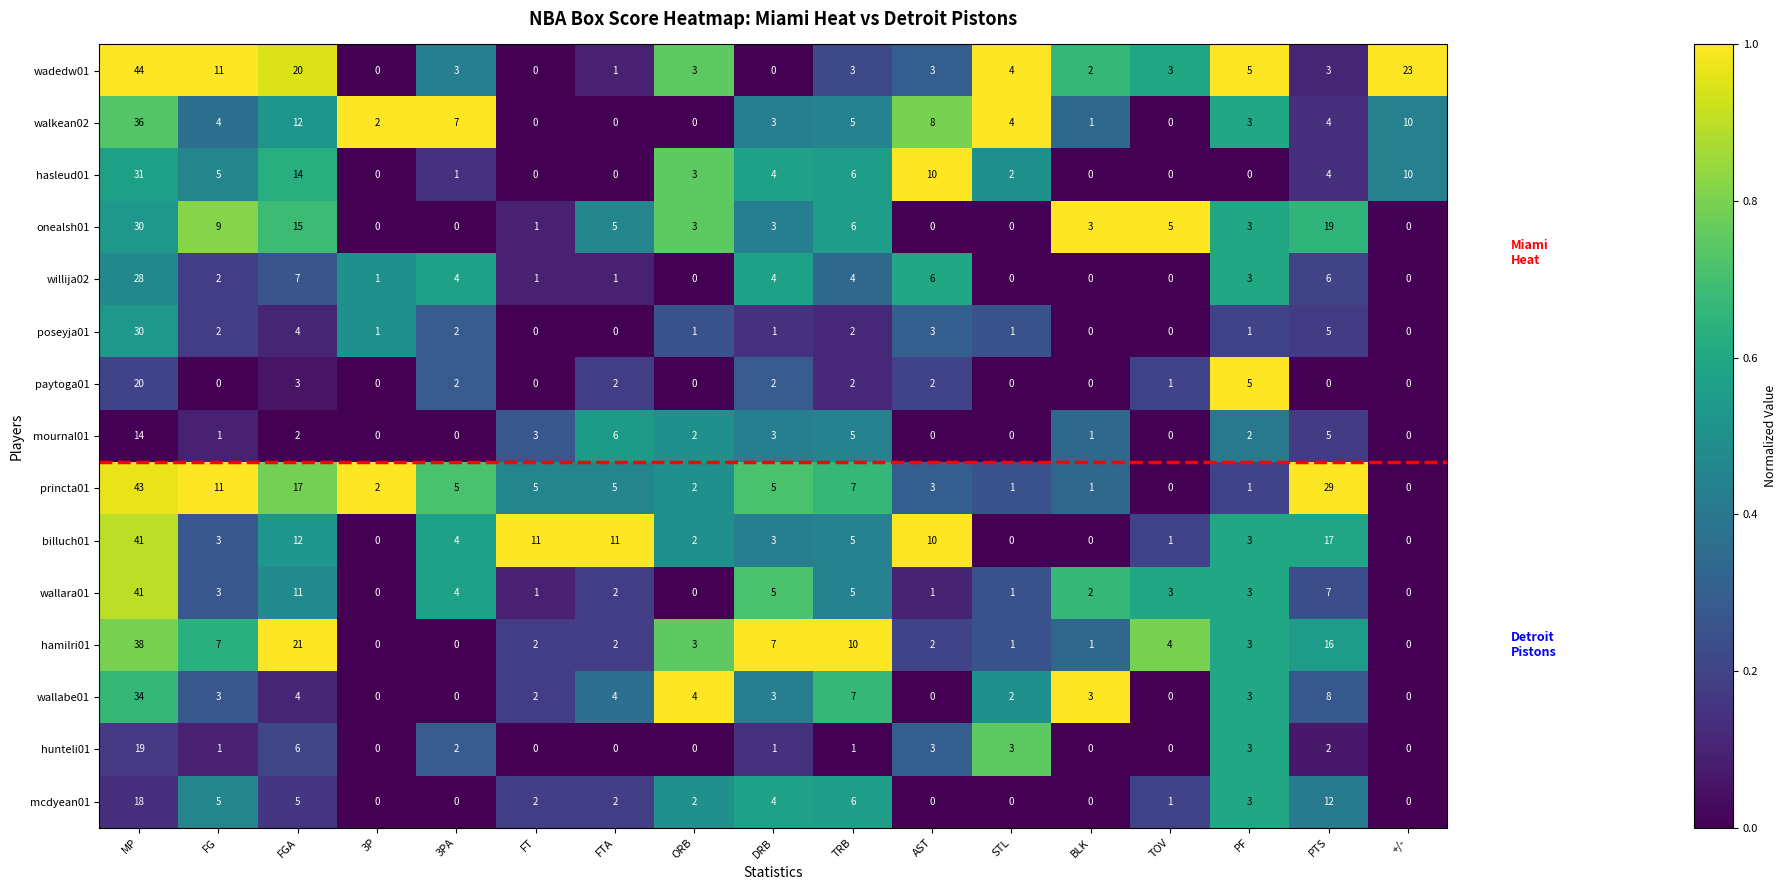

How many series are shown in this chart?

15